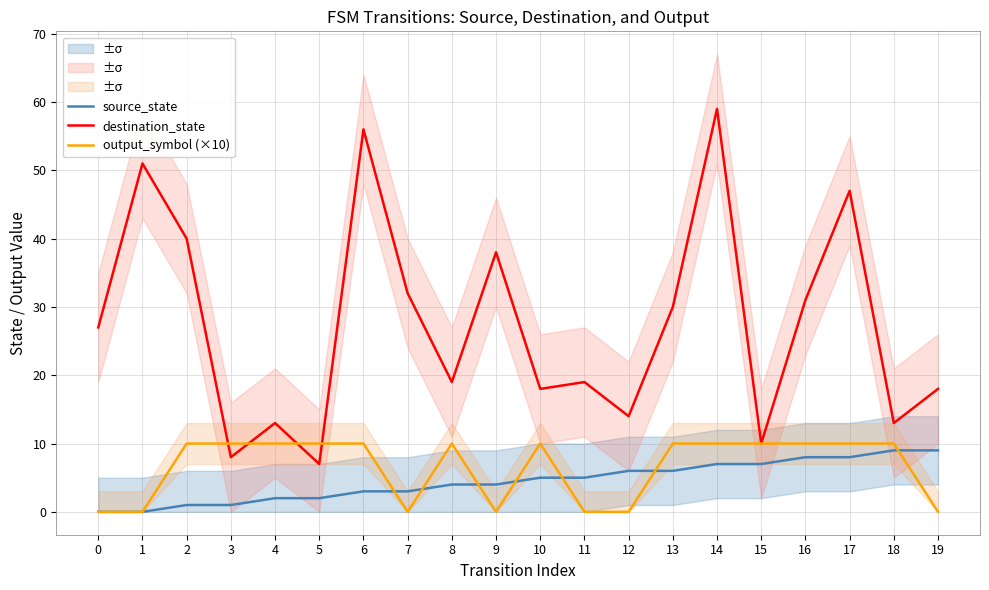

Reading right to left, what are all the values shown in this chart?

source_state: 9	9	8	8	7	7	6	6	5	5	4	4	3	3	2	2	1	1	0	0
destination_state: 18	13	47	31	10	59	30	14	19	18	38	19	32	56	7	13	8	40	51	27
output_symbol (×10): 0	10	10	10	10	10	10	0	0	10	0	10	0	10	10	10	10	10	0	0